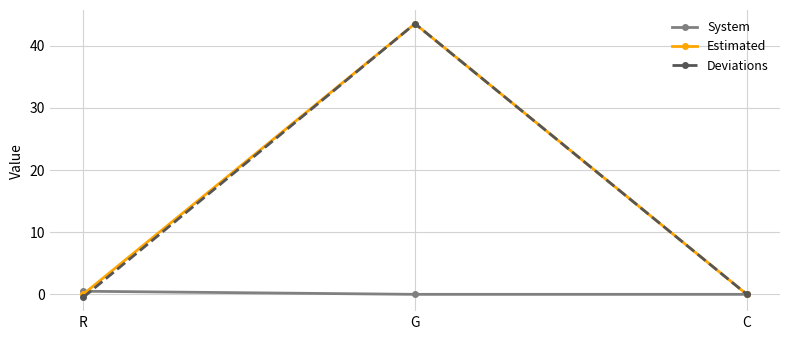

Is the value of Estimated at R greater than the value of Deviations at R?

Yes